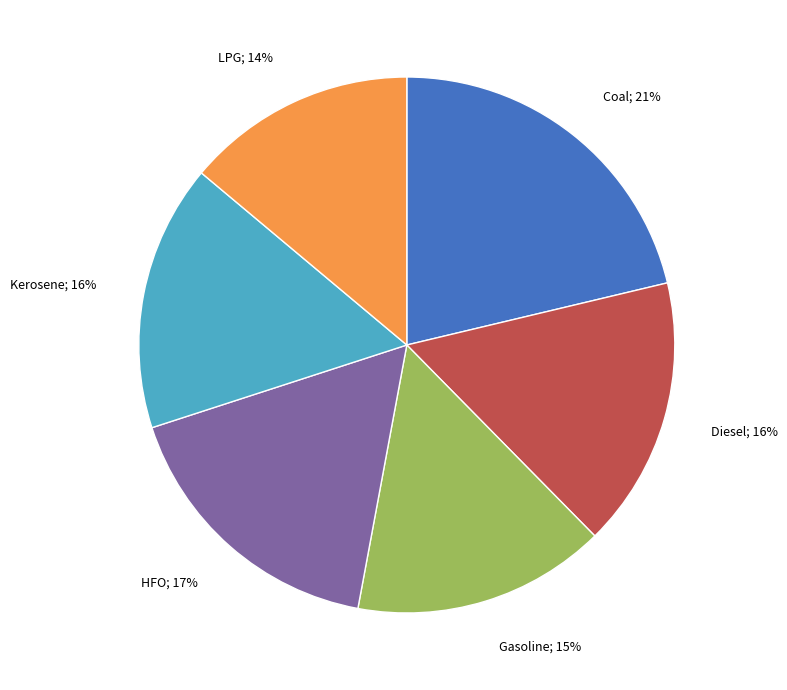

To the nearest percent, what is the difference between the largest and smallest slice percentages?

7%